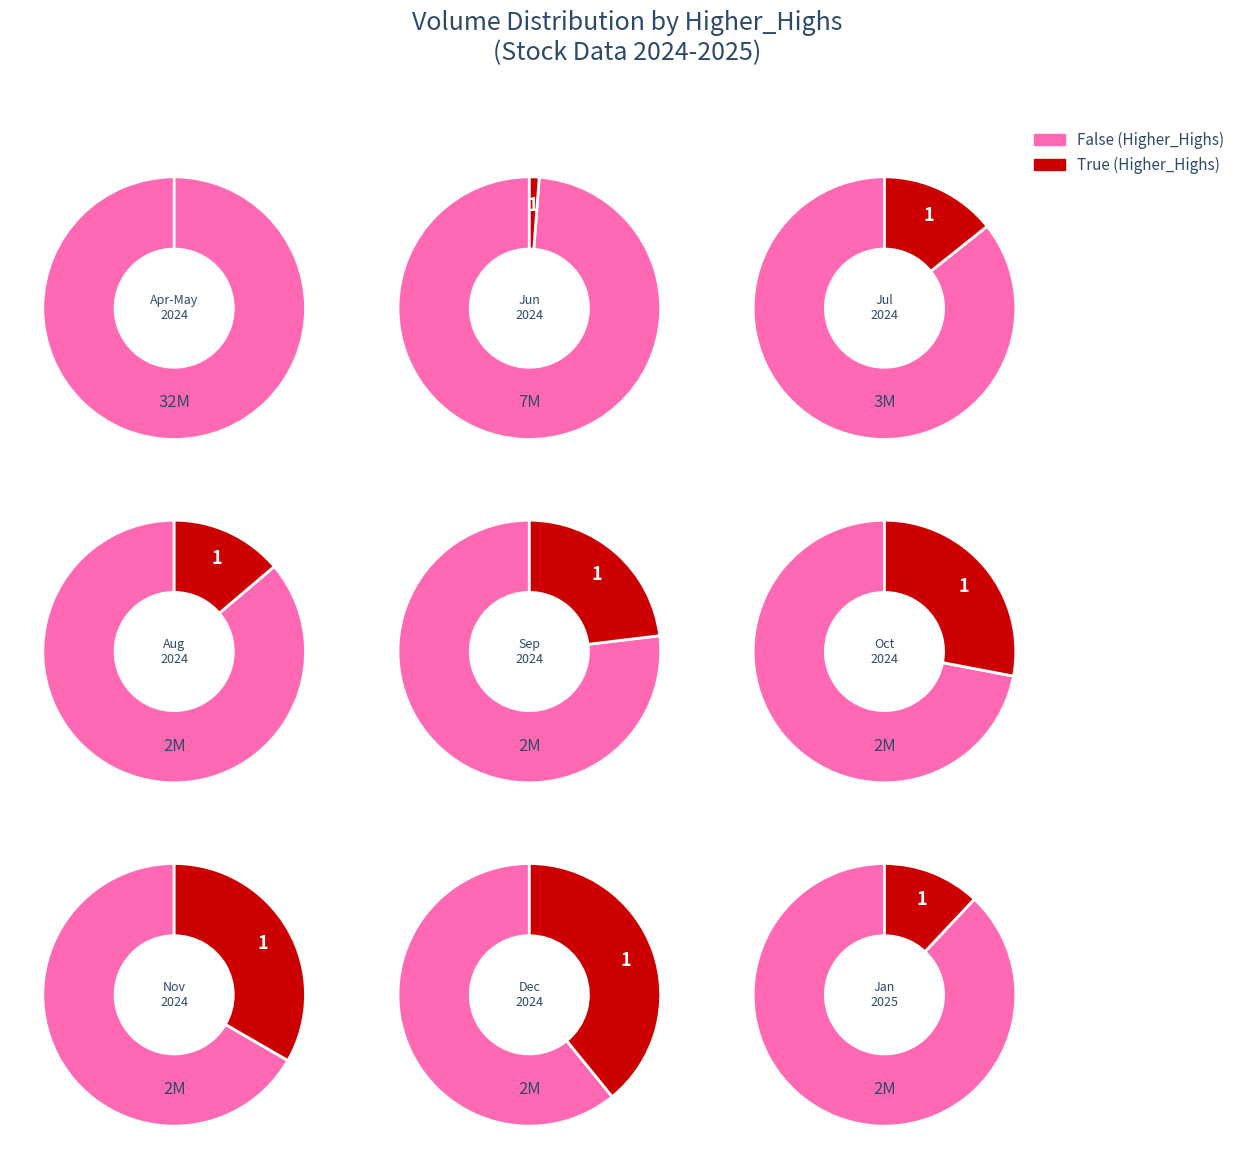

To the nearest percent, what is the difference between the False and True slice percentages?

100%